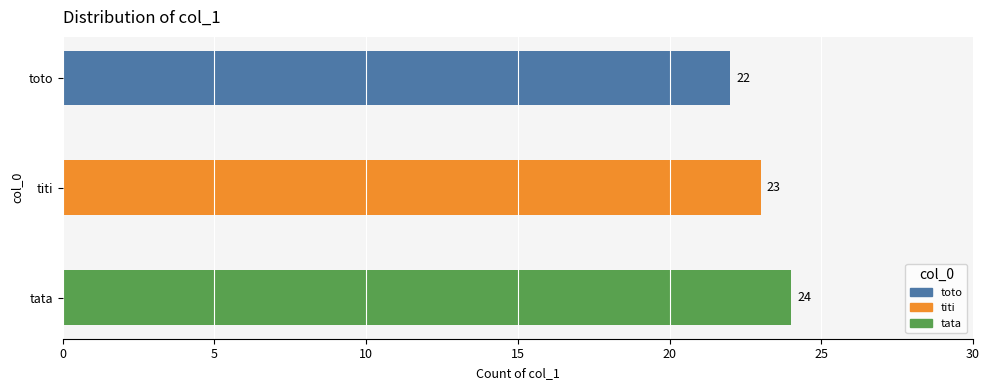

Between tata and toto, which is larger?

tata